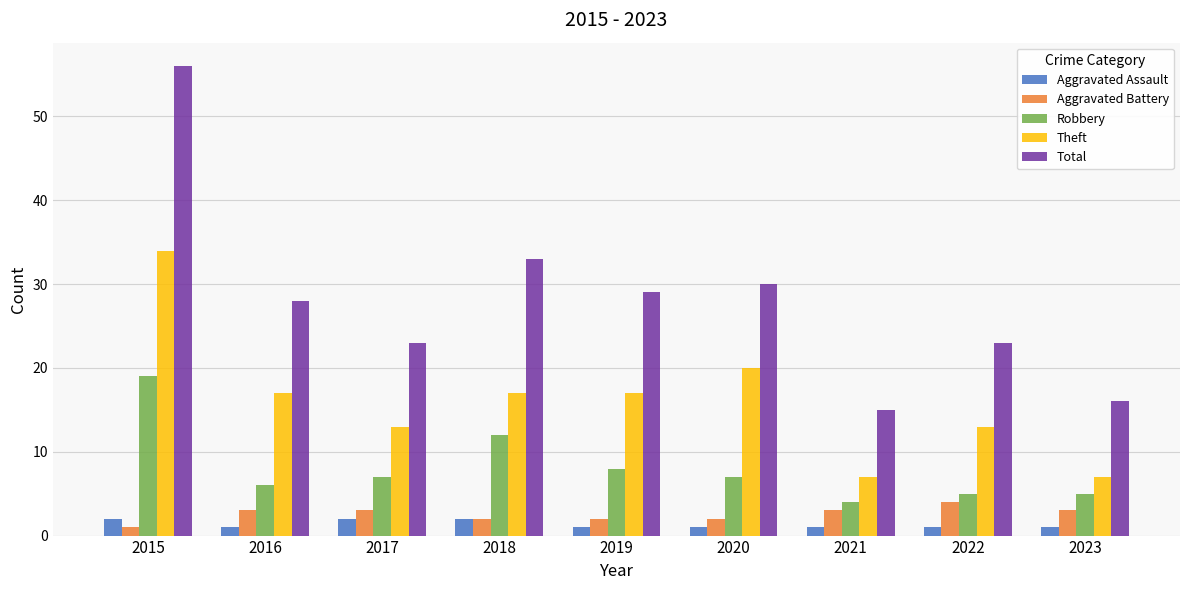

How many data points in Total are less than 28?

4